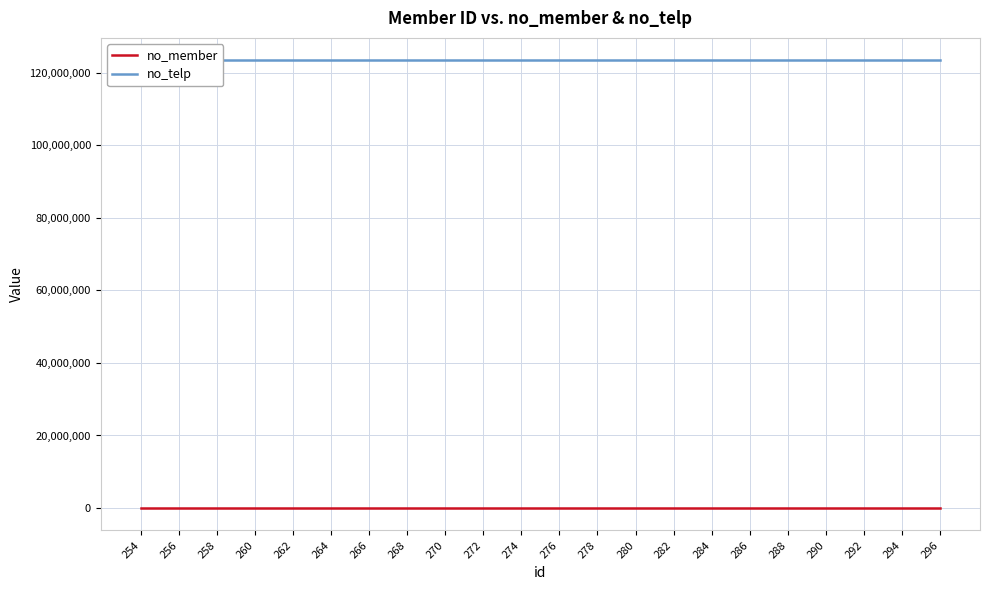

What is the value of the no_telp point at the 6th from the left?

123456789